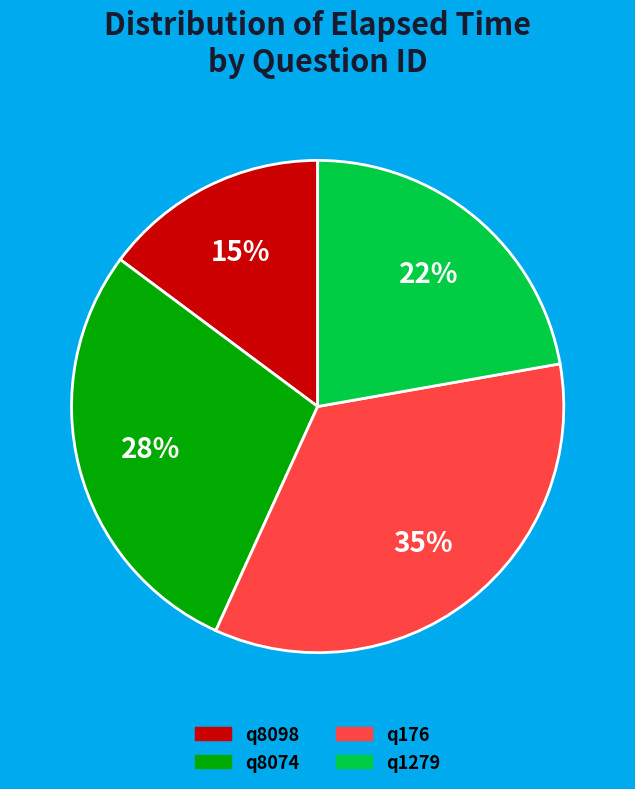

Rank the categories by value from highest to lowest.

q176, q8074, q1279, q8098